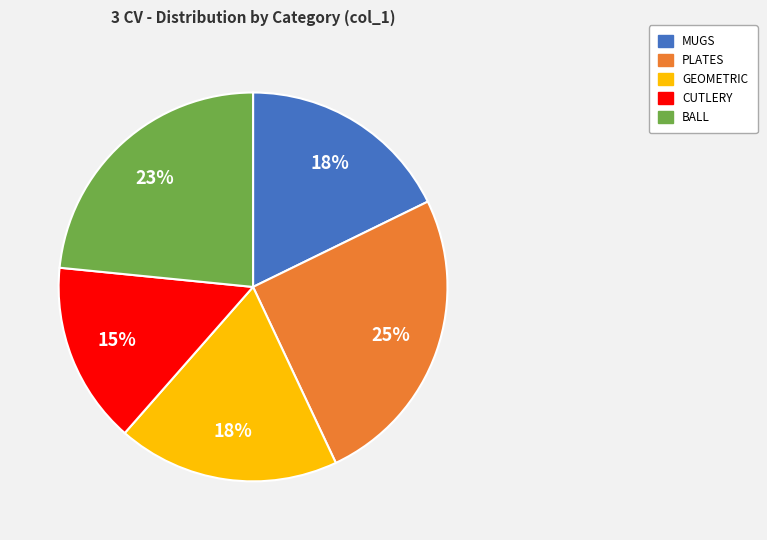

Is it true that BALL is 37% of the pie?

False